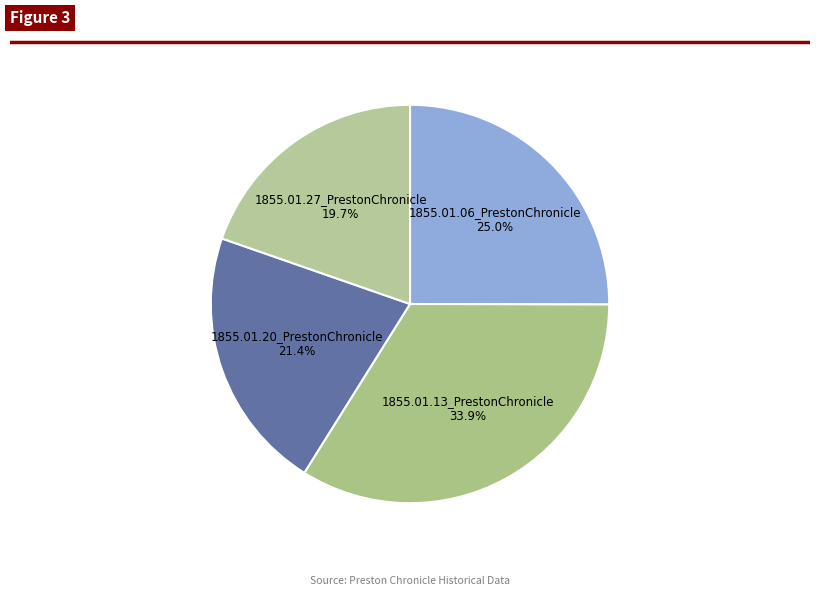

Between 1855.01.27_PrestonChronicle and 1855.01.06_PrestonChronicle, which is larger?

1855.01.06_PrestonChronicle